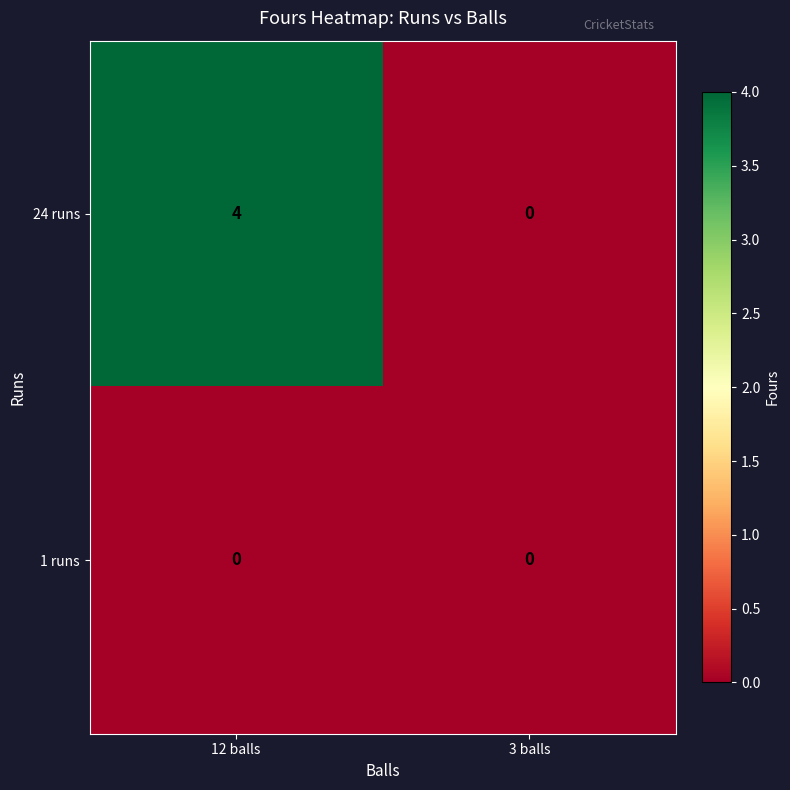

What is the maximum value shown in the chart?

4